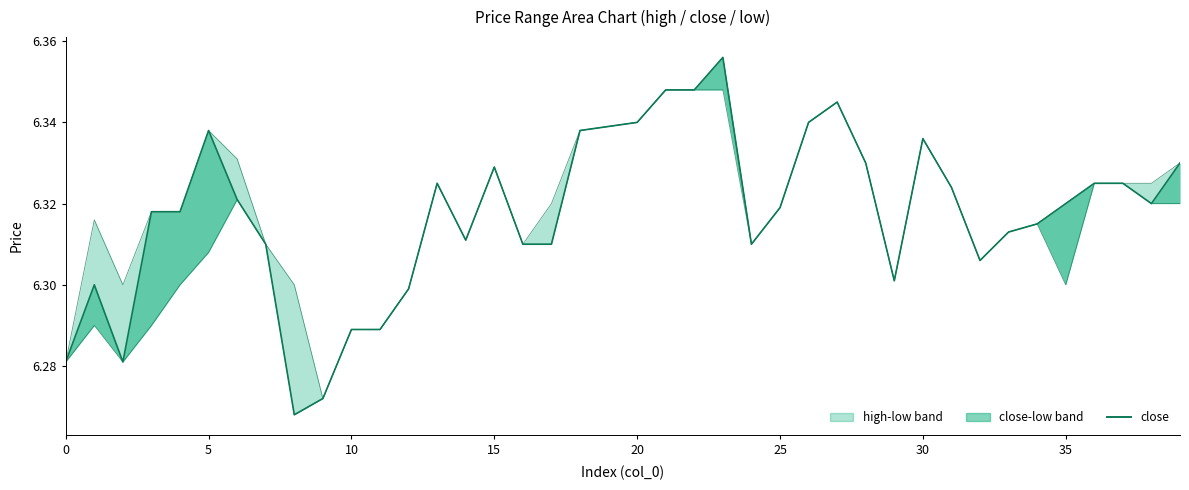

What is the label of the 28th point from the left?

27